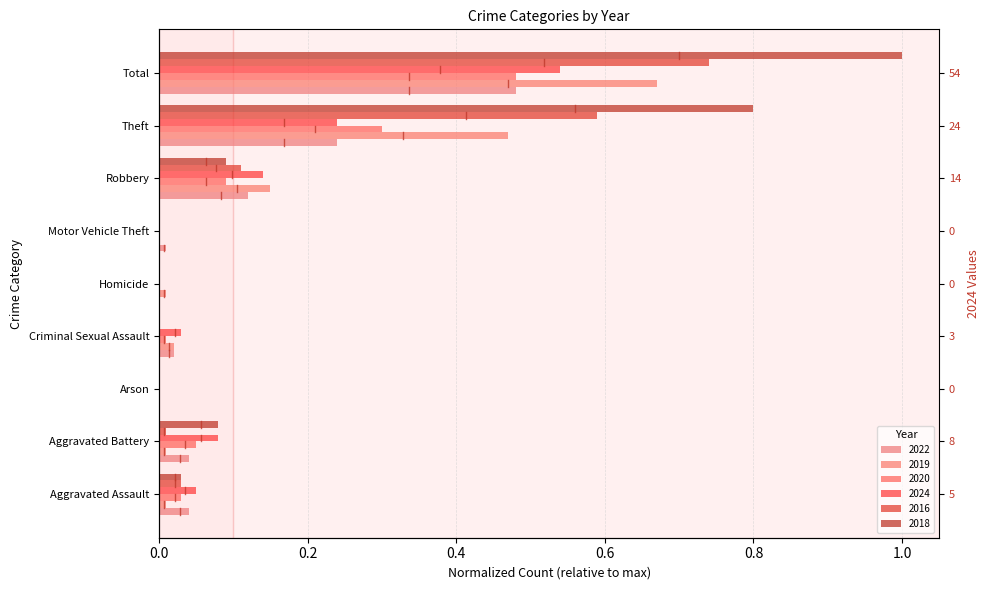

How many positive values does the 2020 series have?

6